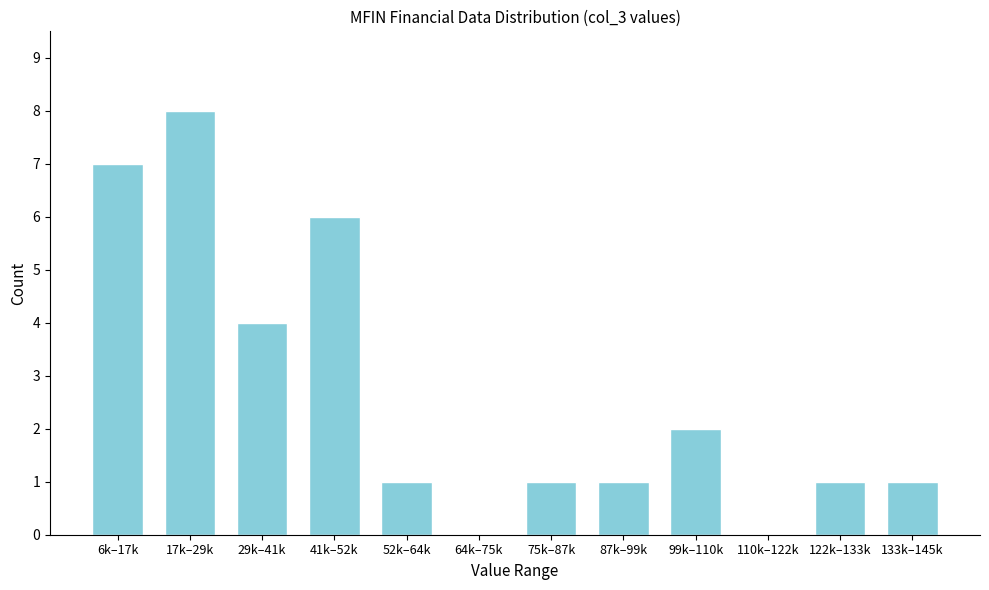

Reading left to right, transcribe all the data shown in this chart.

6k–17k=7	17k–29k=8	29k–41k=4	41k–52k=6	52k–64k=1	64k–75k=0	75k–87k=1	87k–99k=1	99k–110k=2	110k–122k=0	122k–133k=1	133k–145k=1